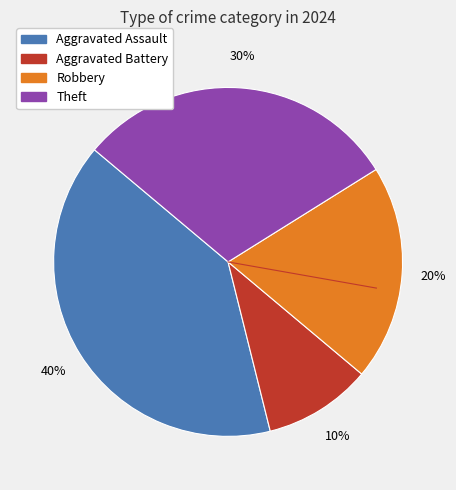

Is there a majority slice in this chart?

No